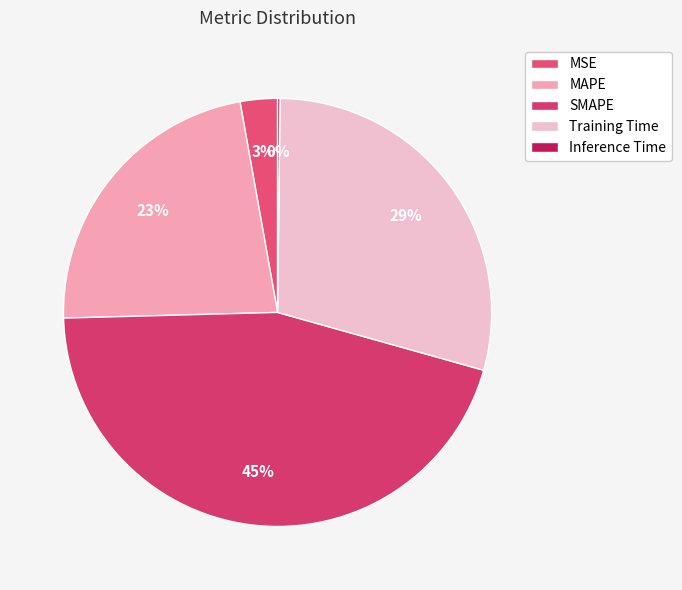

True or false: SMAPE accounts for 39% of the total.

False